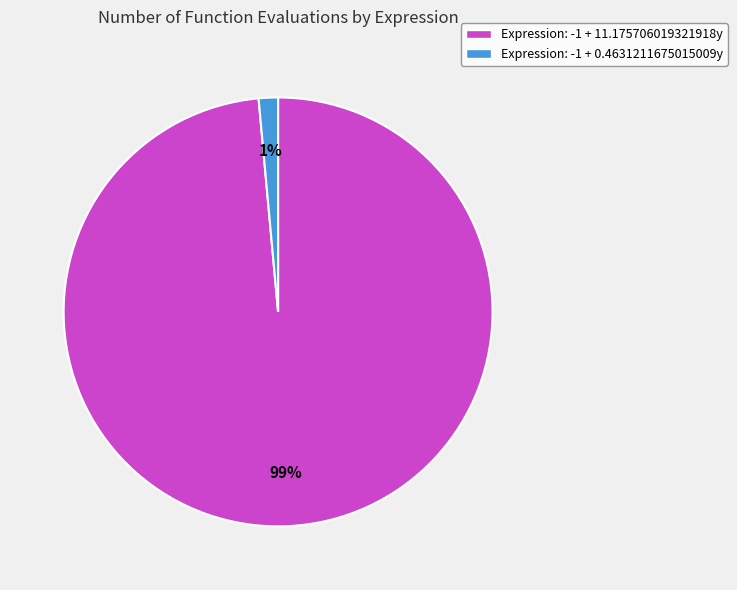

Which slice is the largest?

Expression: -1 + 11.175706019321918y